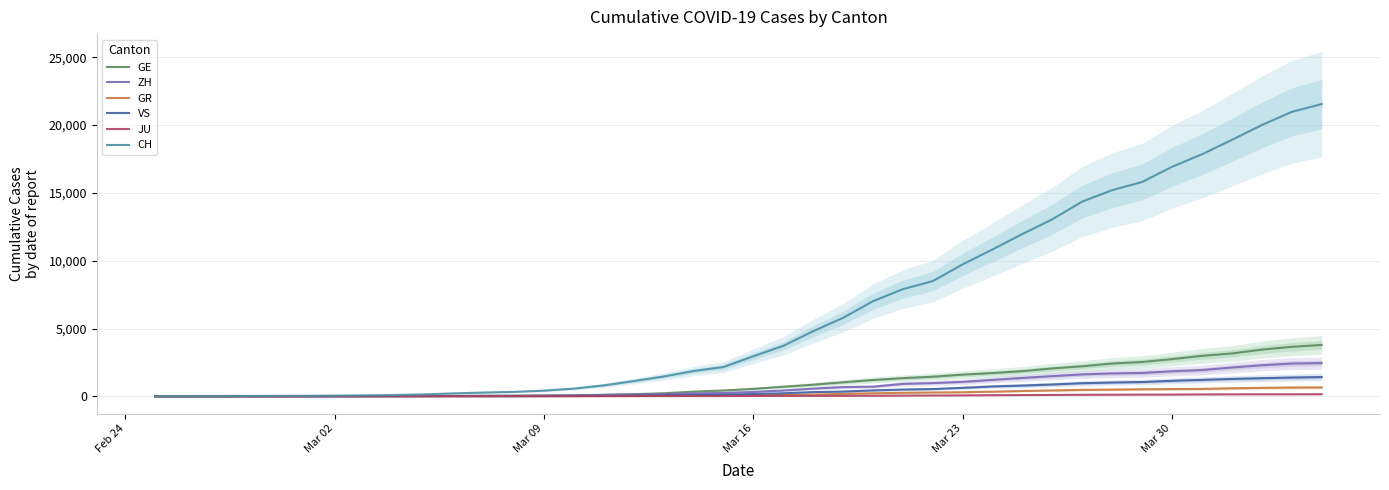

True or false: JU has a value of 25 at 17.

False